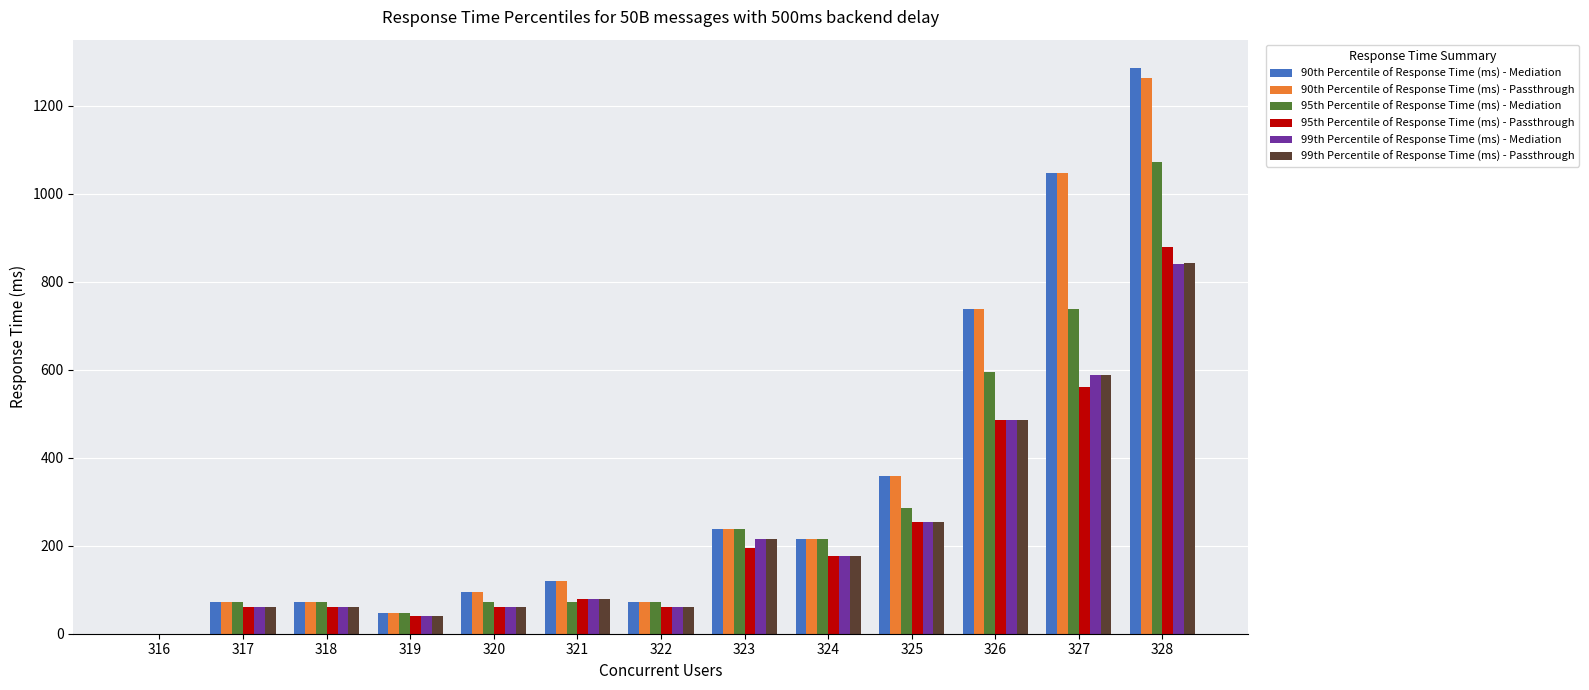

What is the greatest value displayed?

1286